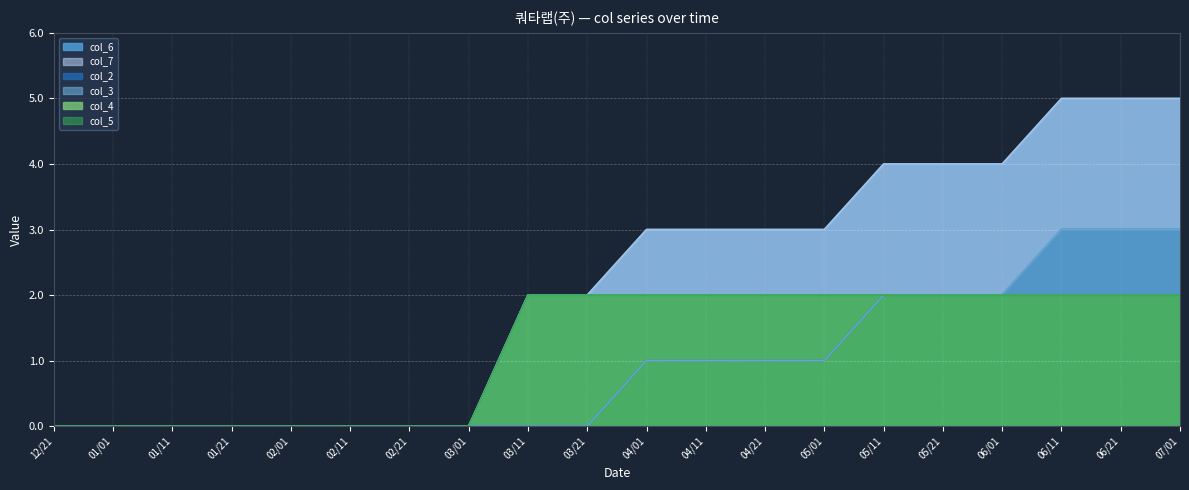

Reading left to right, what are all the values shown in this chart?

col_6: 0	0	0	0	0	0	0	0	2	2	3	3	3	3	4	4	4	5	5	5
col_7: 0	0	0	0	0	0	0	0	2	2	3	3	3	3	4	4	4	5	5	5
col_2: 0	0	0	0	0	0	0	0	0	0	1	1	1	1	2	2	2	3	3	3
col_3: 0	0	0	0	0	0	0	0	0	0	1	1	1	1	2	2	2	3	3	3
col_4: 0	0	0	0	0	0	0	0	2	2	2	2	2	2	2	2	2	2	2	2
col_5: 0	0	0	0	0	0	0	0	2	2	2	2	2	2	2	2	2	2	2	2